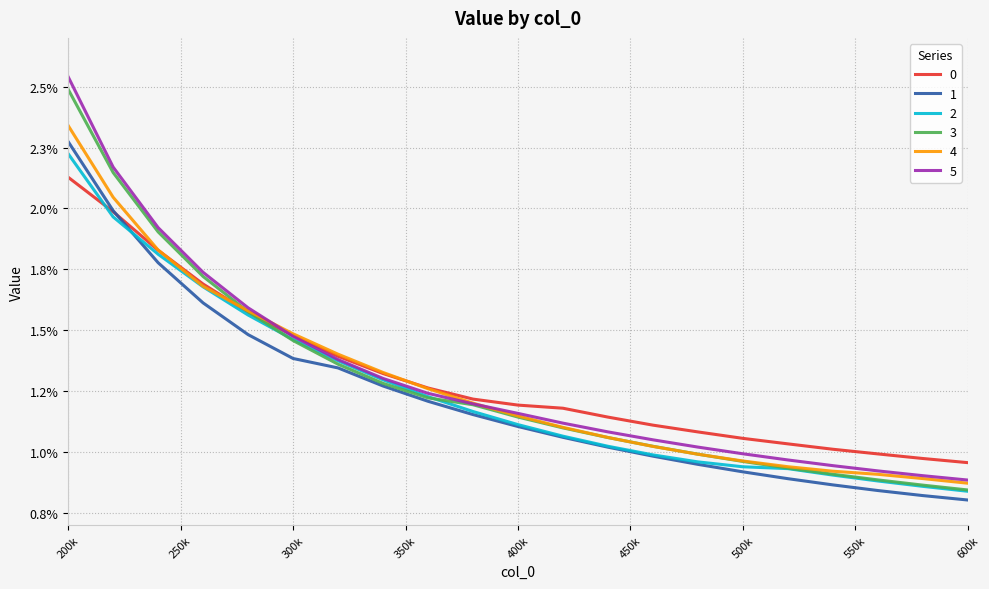

Is this an area chart (filled region under the line)?

No